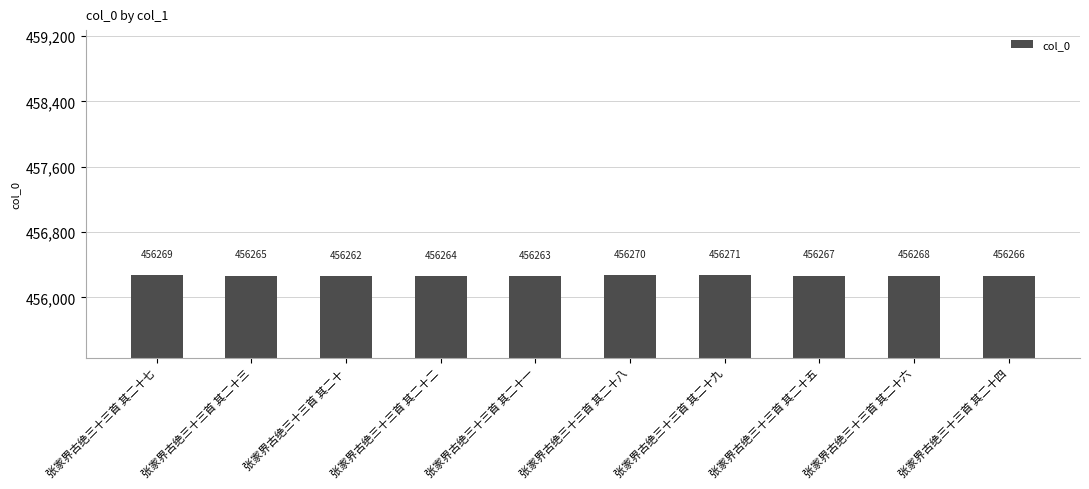

True or false: the data shows 456263 at 张家界古绝三十三首 其二十一.

True